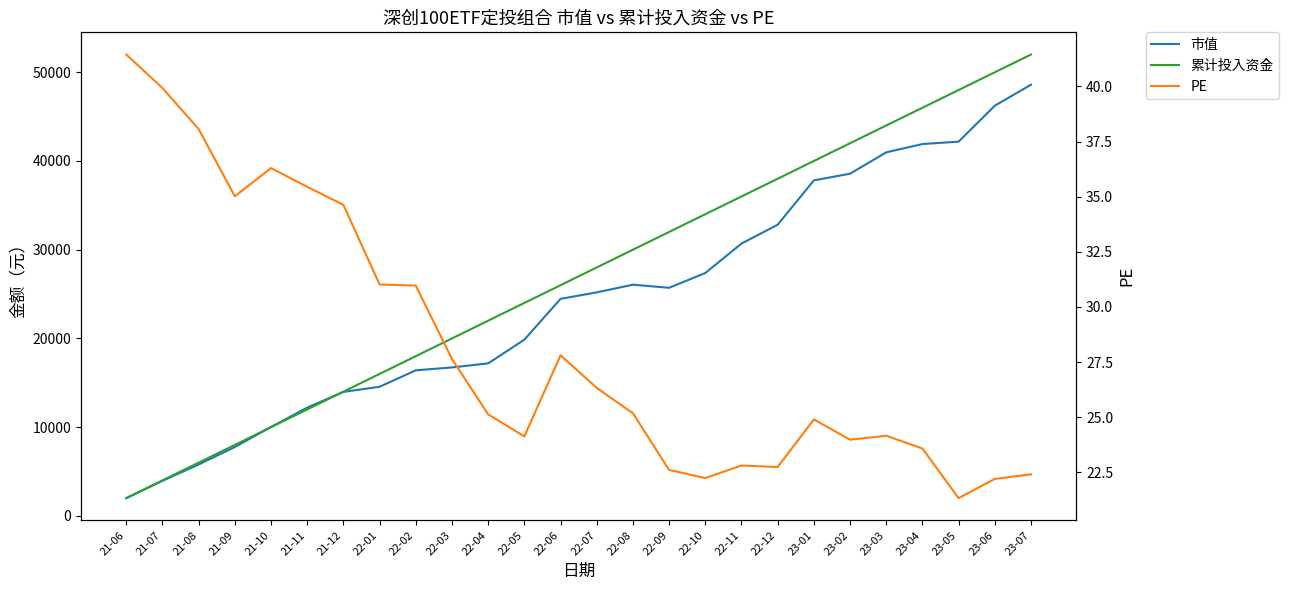

Which category has the lowest value in the PE series?

23-05